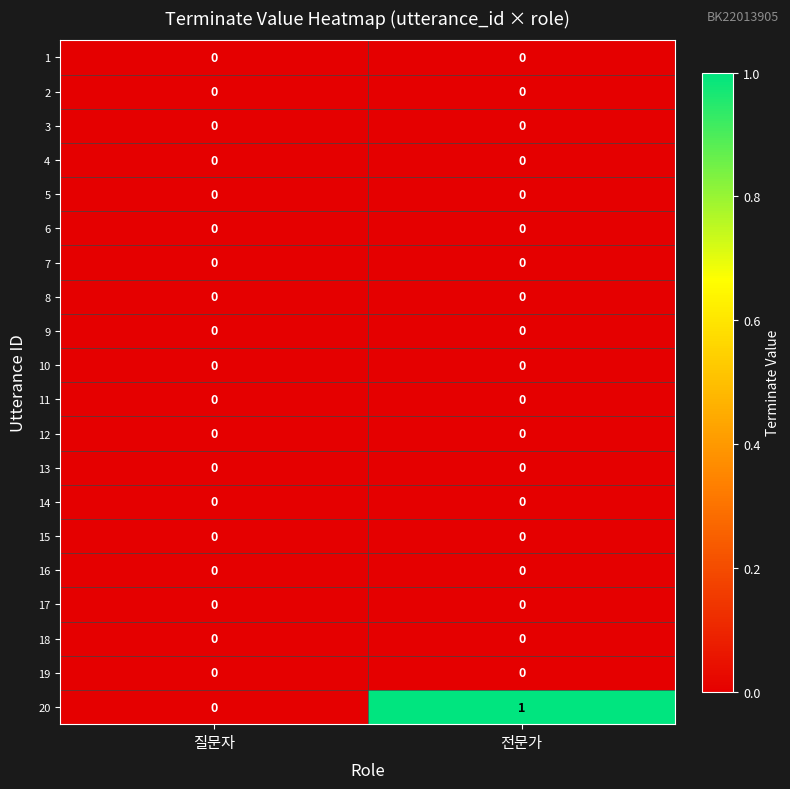

True or false: 17 has a value of 0 at 질문자.

True